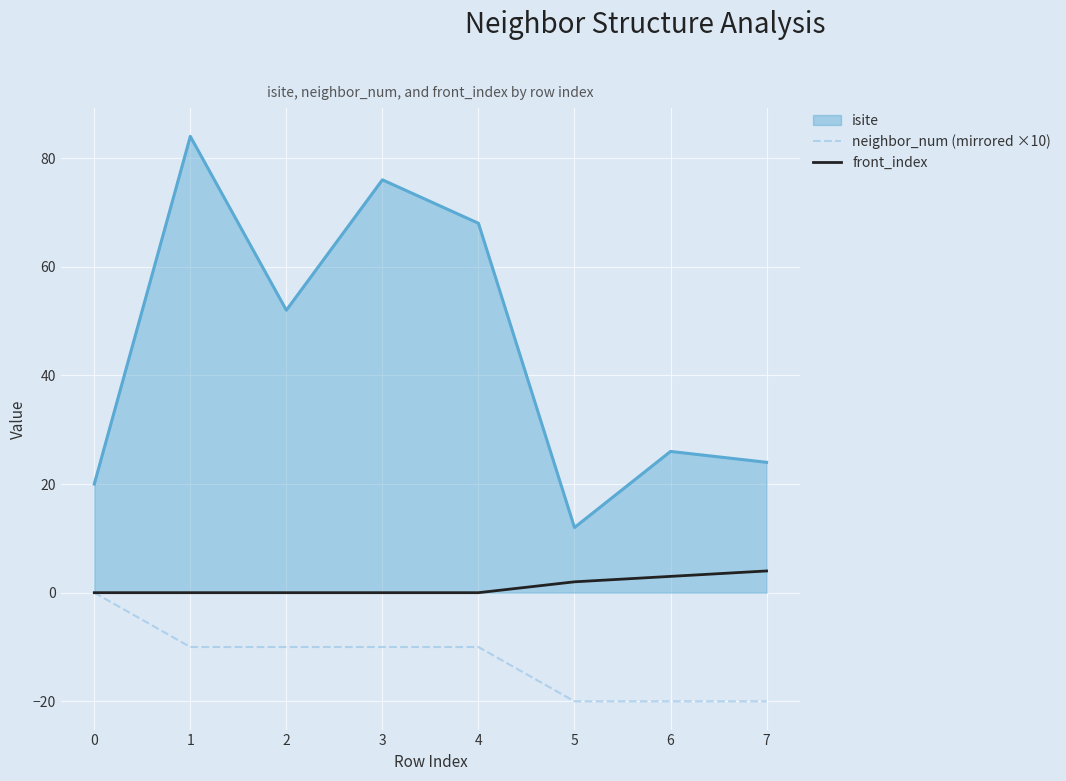

What is the minimum value for neighbor_num (mirrored ×10)?

-20